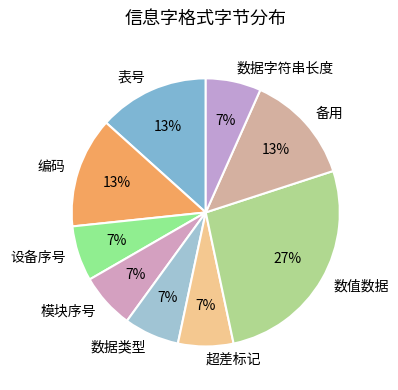

How many segments does this pie chart have?

9